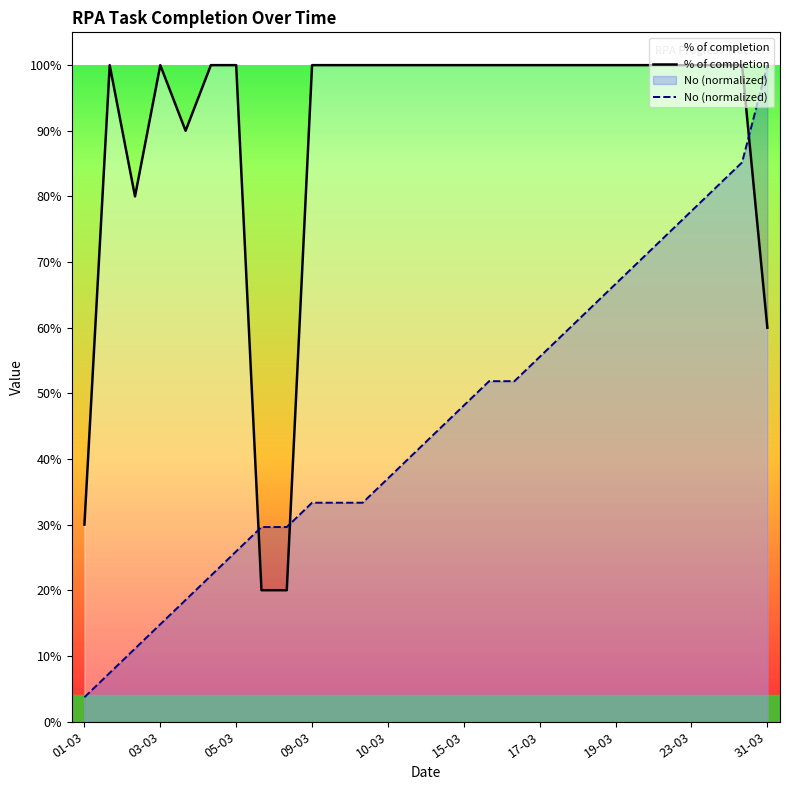

True or false: No has a value of 1.4 at 25-03.

False